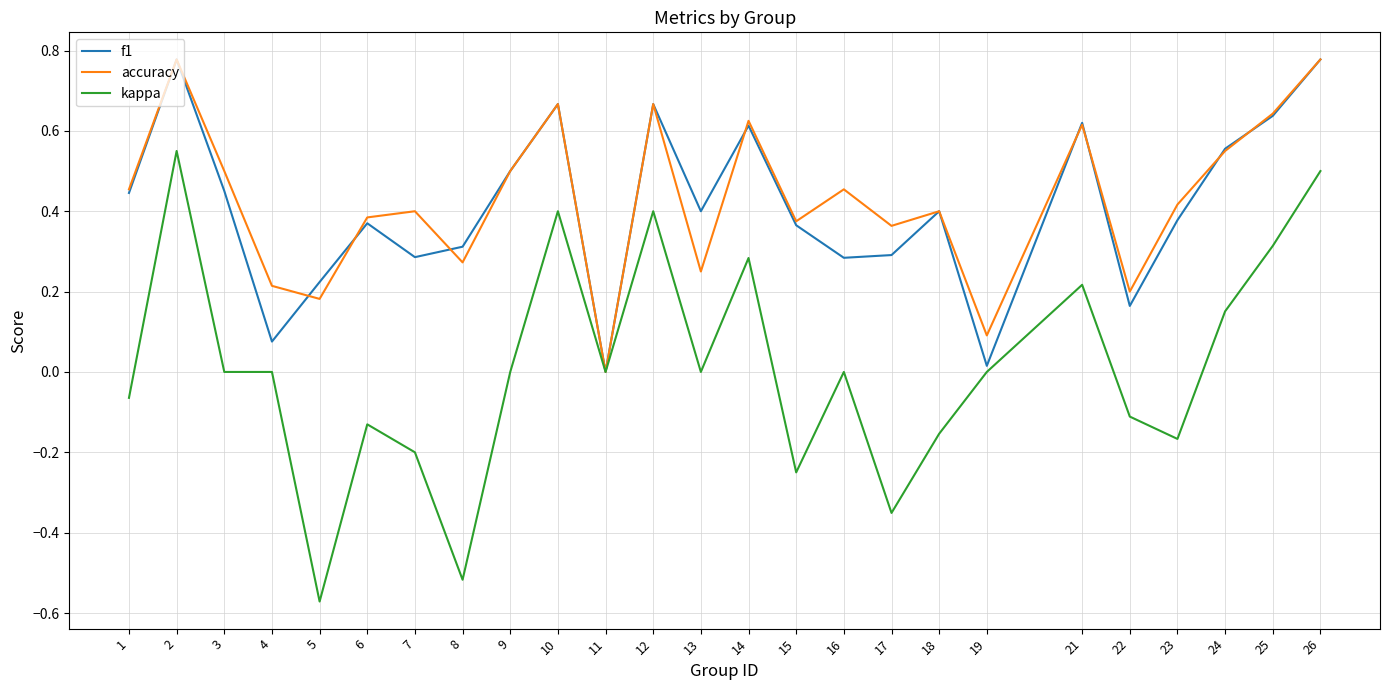

The accuracy series shows 0.2 at 22. True or false?

True